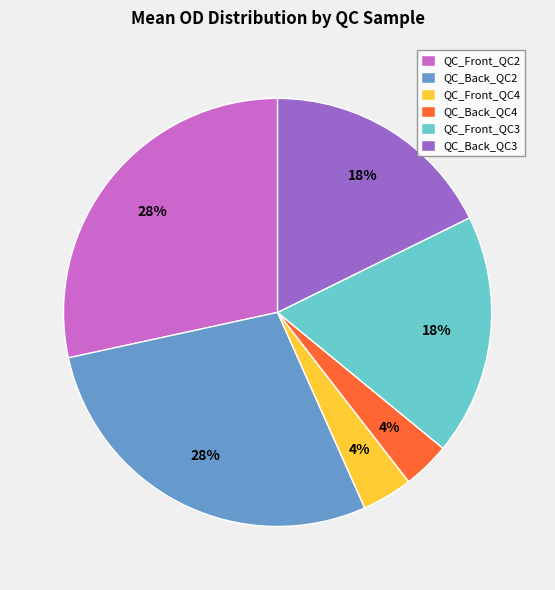

Is the sum of QC_Front_QC3 and QC_Front_QC2 greater than half?

No